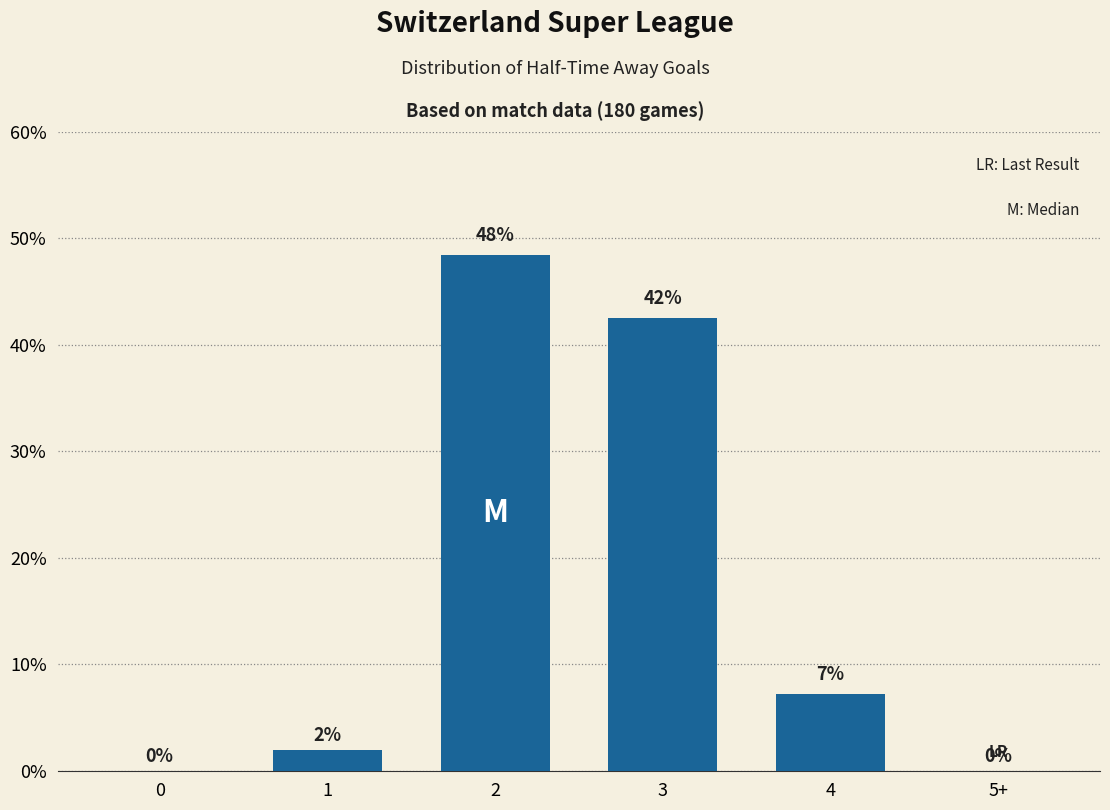

The chart shows a value of 42.5 at 3. True or false?

True